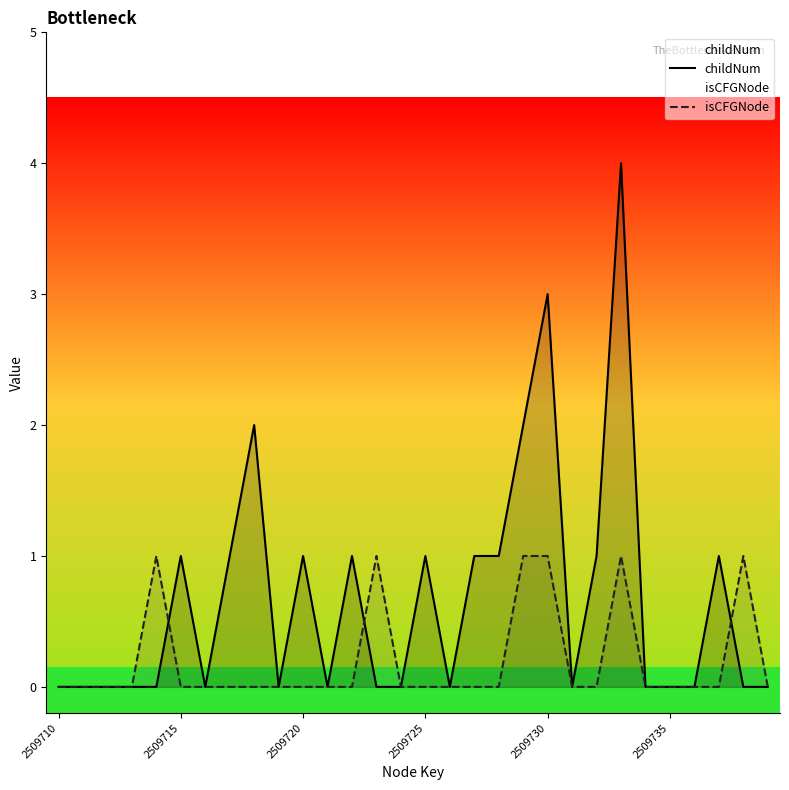

Between 8 and 29, which series saw the biggest shift?

childNum